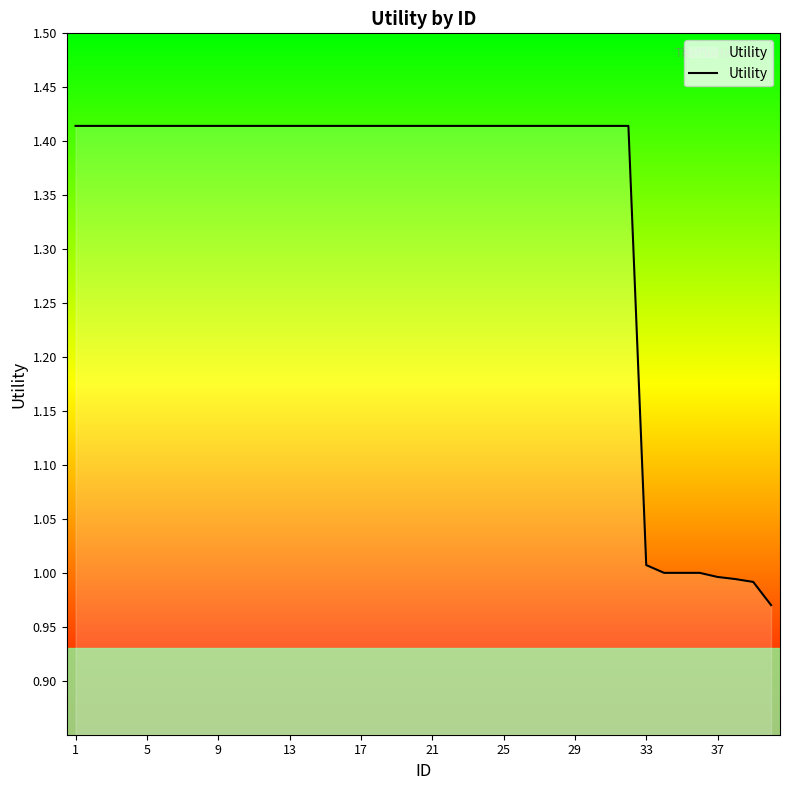

What is the difference between the maximum and minimum values?

0.4